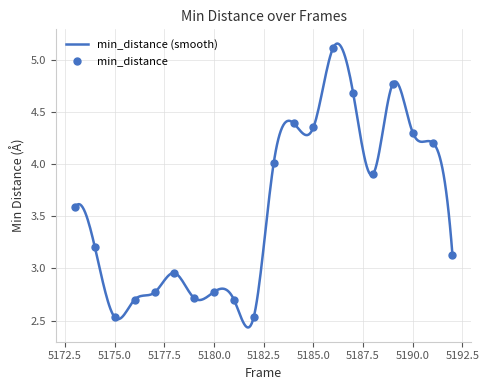

Between 5186 and 5191, which is larger?

5186